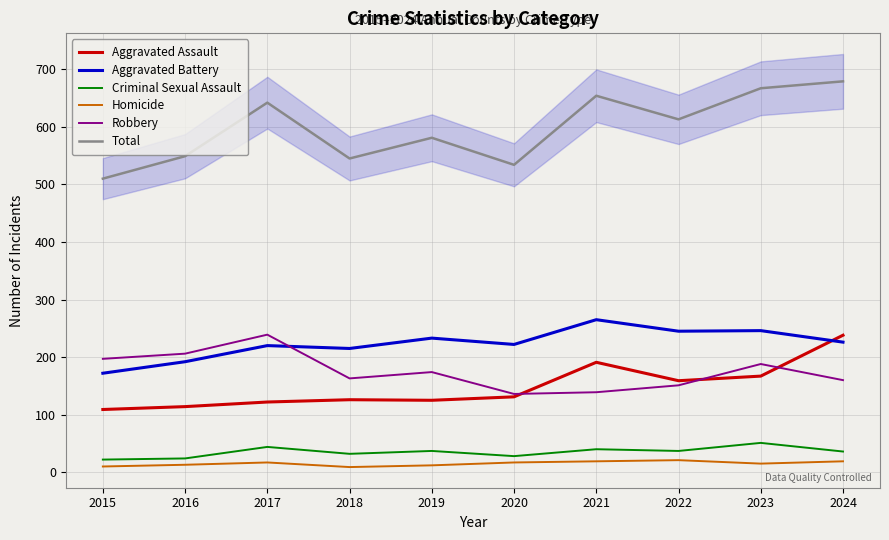

Reading right to left, what are all the values shown in this chart?

Aggravated Assault: 2024=238	2023=167	2022=159	2021=191	2020=131	2019=125	2018=126	2017=122	2016=114	2015=109
Aggravated Battery: 2024=226	2023=246	2022=245	2021=265	2020=222	2019=233	2018=215	2017=220	2016=192	2015=172
Criminal Sexual Assault: 2024=36	2023=51	2022=37	2021=40	2020=28	2019=37	2018=32	2017=44	2016=24	2015=22
Homicide: 2024=19	2023=15	2022=21	2021=19	2020=17	2019=12	2018=9	2017=17	2016=13	2015=10
Robbery: 2024=160	2023=188	2022=151	2021=139	2020=136	2019=174	2018=163	2017=239	2016=206	2015=197
Total: 2024=679	2023=667	2022=613	2021=654	2020=534	2019=581	2018=545	2017=642	2016=549	2015=510